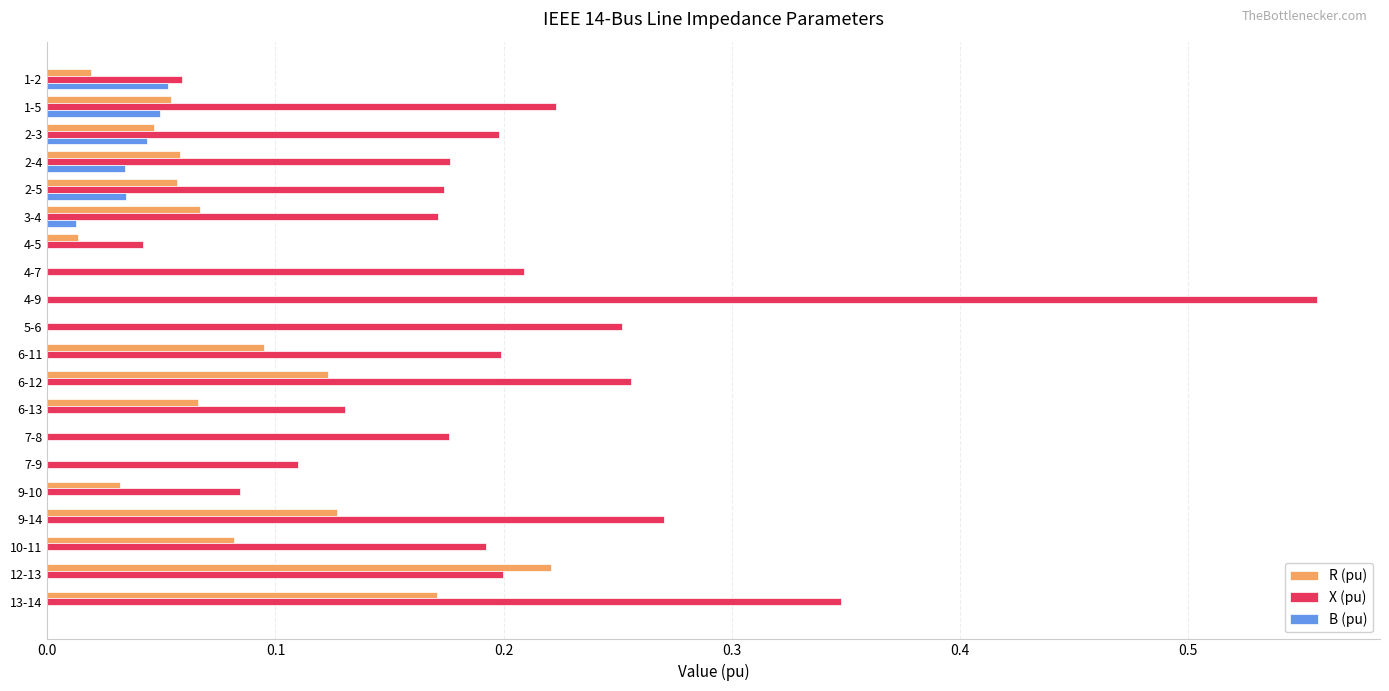

What is the sum of all X (pu) values?

4.0